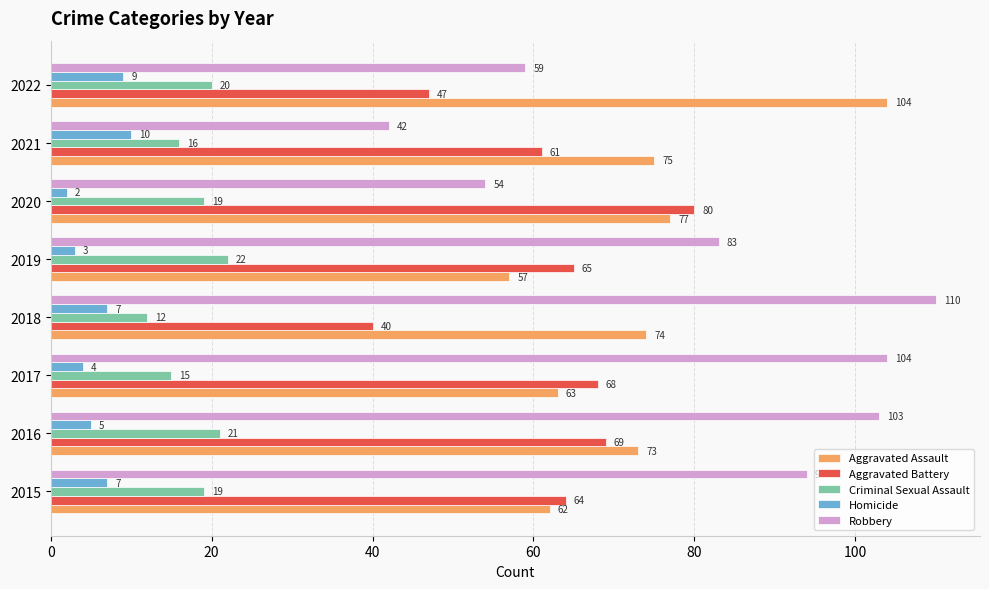

List the labels in order of Robbery value, largest first.

2018, 2017, 2016, 2015, 2019, 2022, 2020, 2021